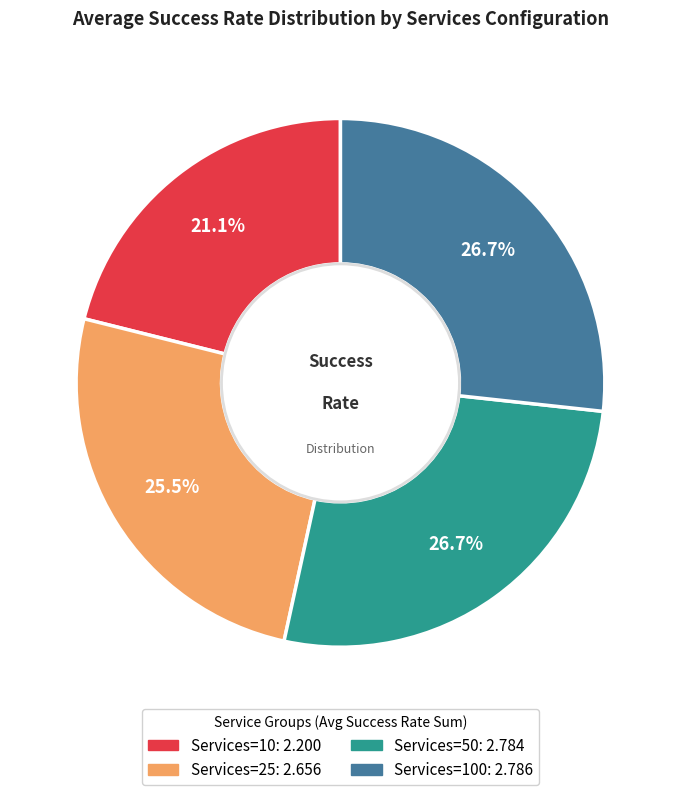

Does any single category account for the majority?

No